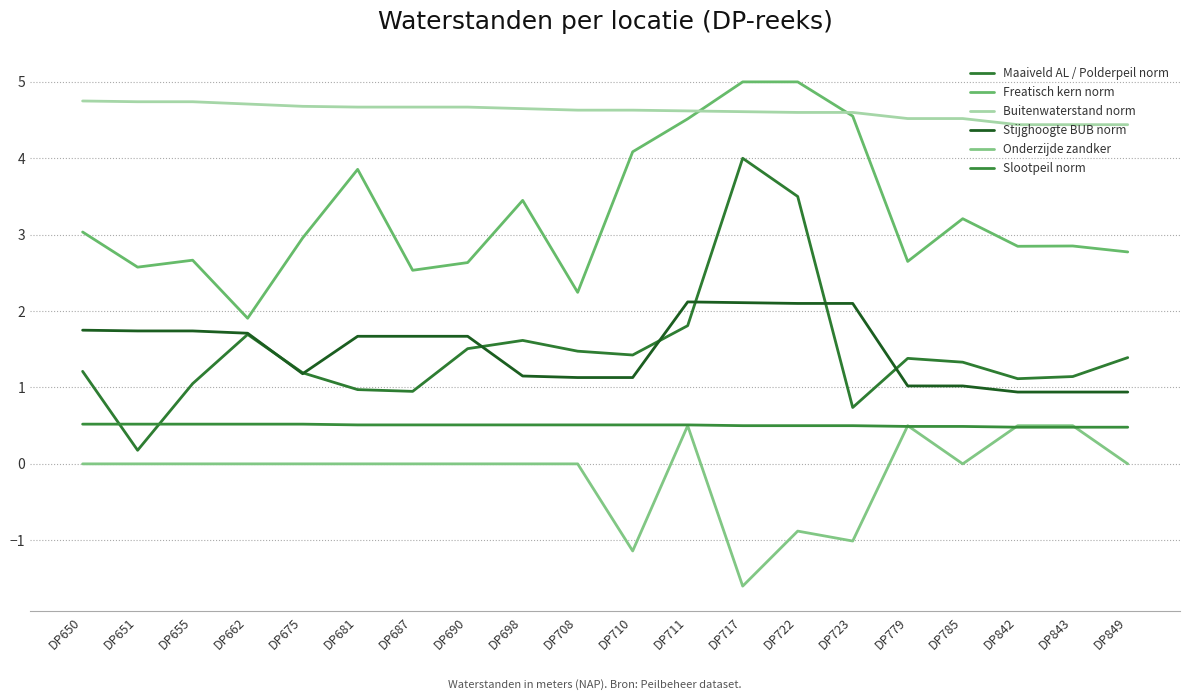

What is the difference between the maximum and minimum values in the Onderzijde zandker series?

2.1